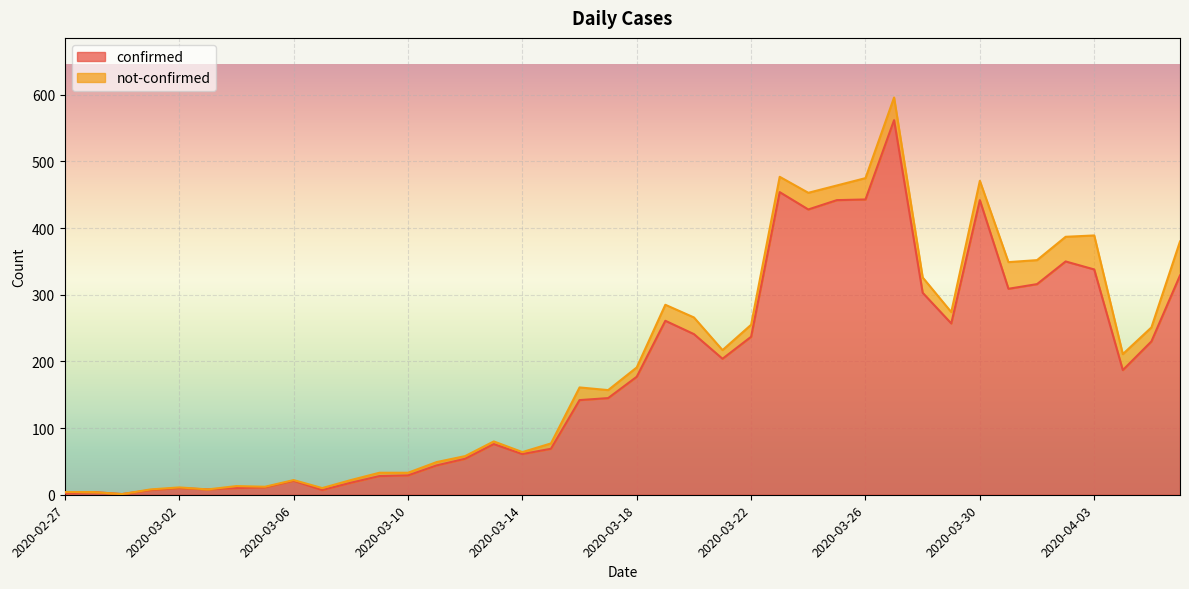

Reading right to left, transcribe all the data shown in this chart.

2020-04-06=329	2020-04-05=230	2020-04-04=187	2020-04-03=338	2020-04-02=350	2020-04-01=316	2020-03-31=309	2020-03-30=442	2020-03-29=257	2020-03-28=303	2020-03-27=562	2020-03-26=443	2020-03-25=442	2020-03-24=428	2020-03-23=454	2020-03-22=237	2020-03-21=204	2020-03-20=241	2020-03-19=261	2020-03-18=177	2020-03-17=145	2020-03-16=142	2020-03-15=69	2020-03-14=61	2020-03-13=76	2020-03-12=54	2020-03-11=44	2020-03-10=29	2020-03-09=28	2020-03-08=18	2020-03-07=7	2020-03-06=21	2020-03-05=11	2020-03-04=10	2020-03-03=8	2020-03-02=10	2020-03-01=7	2020-02-29=1	2020-02-28=4	2020-02-27=2